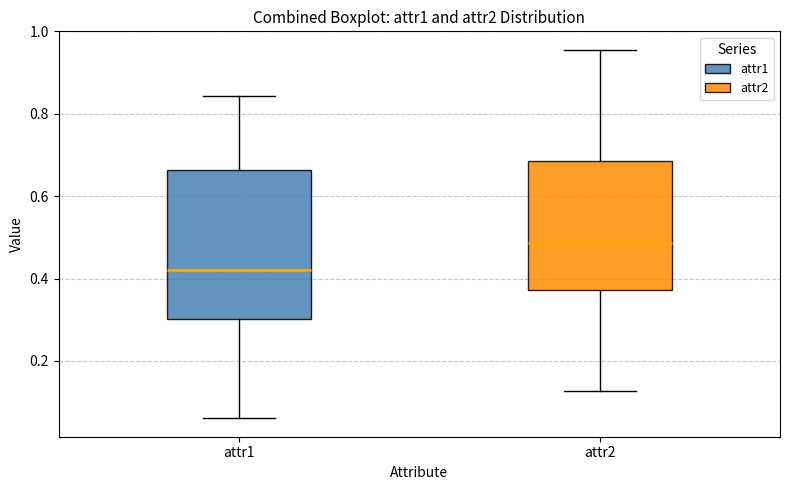

Reading left to right, read every box against the y-axis: the position of its median line, the range the box covers, and the ends of its whiskers. The values are not printed on the chart, so give them approximately, as read against the axis.

attr1: median 0.42, box 0.30 to 0.66, whiskers 0.06 to 0.84
attr2: median 0.48, box 0.38 to 0.68, whiskers 0.12 to 0.96